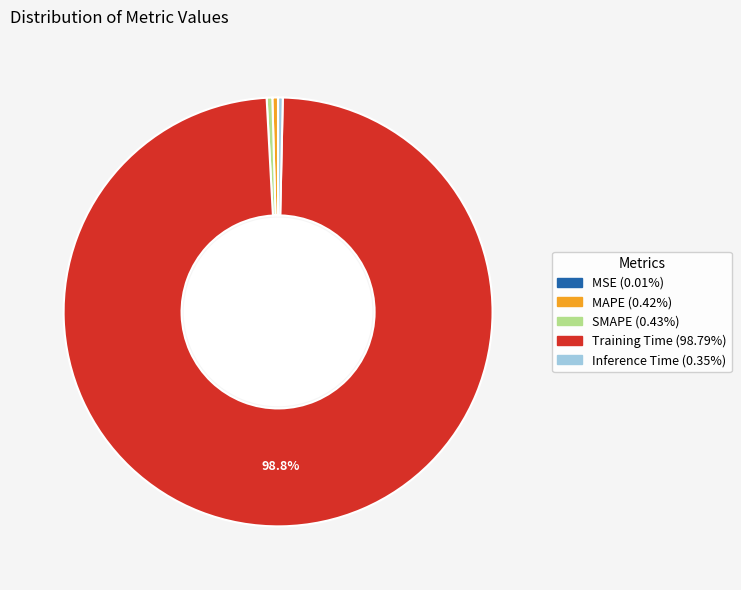

Is there a majority slice in this chart?

Yes